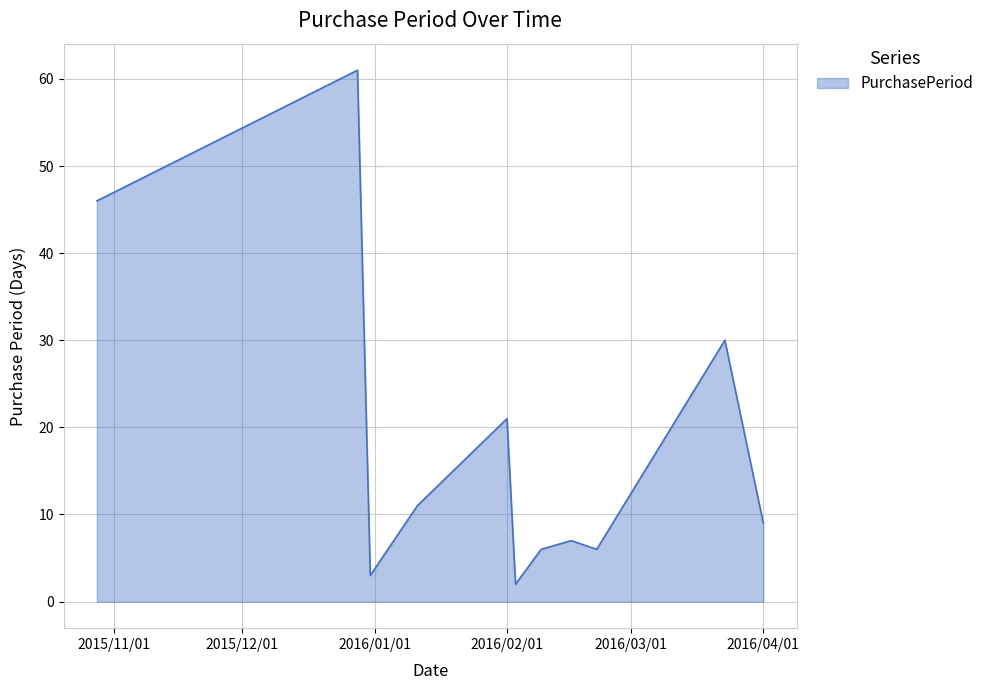

Does the chart display data point markers on the line(s)?

No